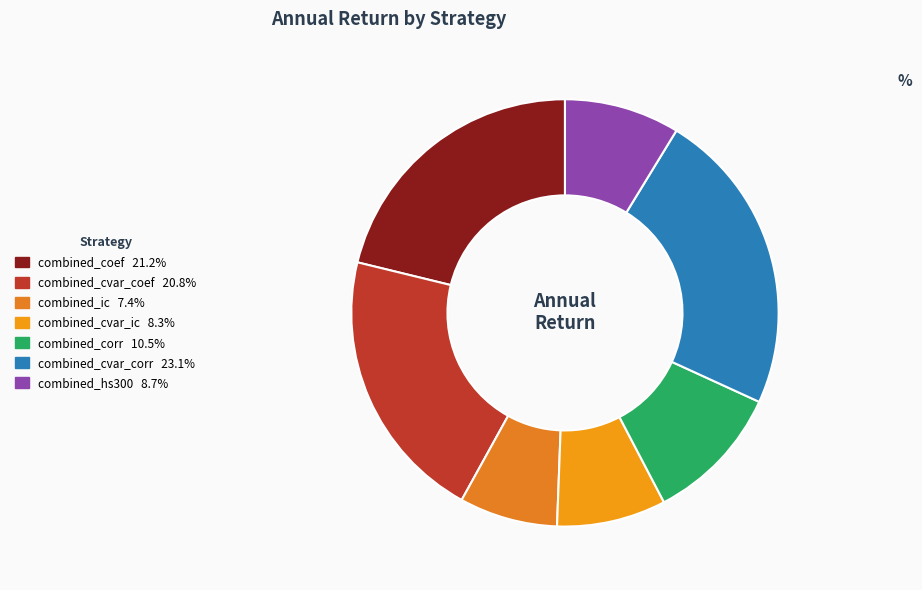

Rank the categories by value from highest to lowest.

combined_cvar_corr, combined_coef, combined_cvar_coef, combined_corr, combined_hs300, combined_cvar_ic, combined_ic